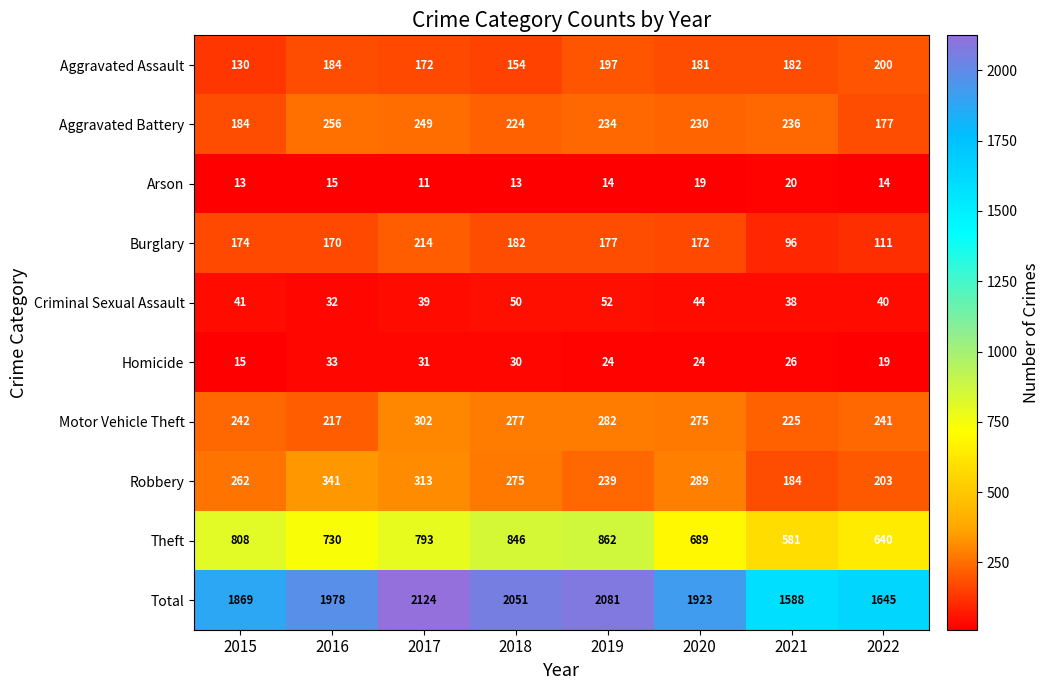

Where does the Arson series first go above 14?

2016